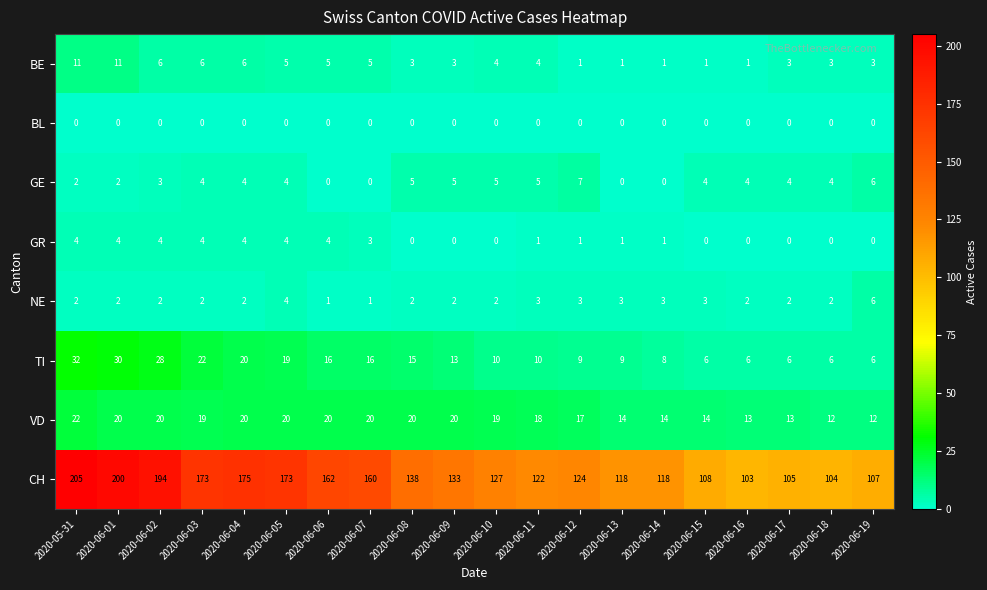

List the series in order of their peak value, lowest first.

BL, GR, NE, GE, BE, VD, TI, CH